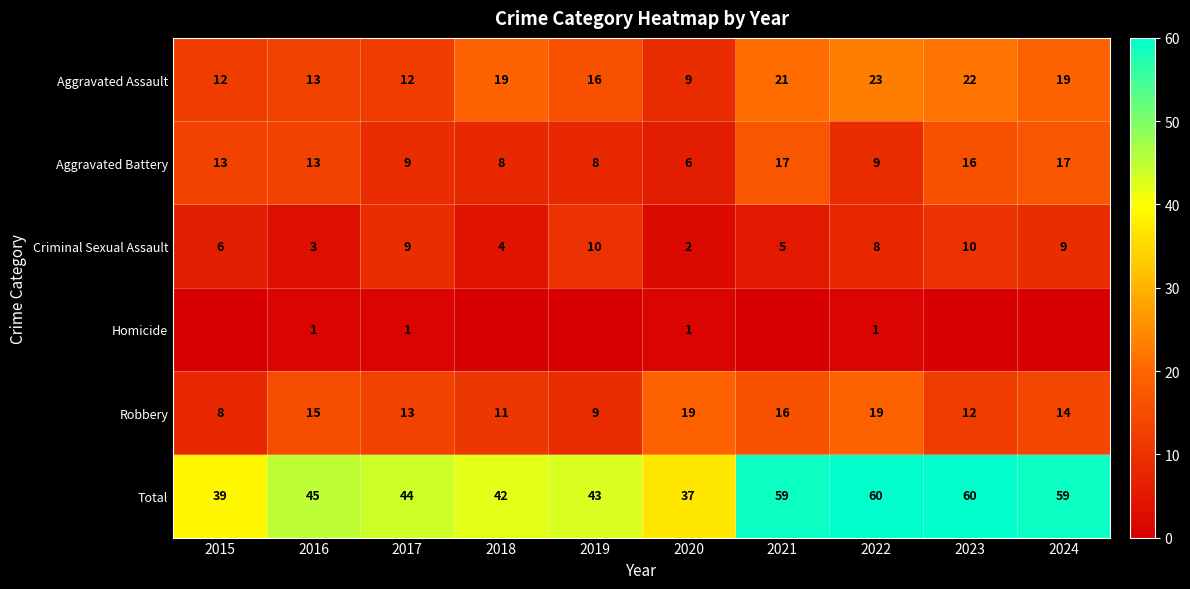

What is the sum of the Criminal Sexual Assault values at 2024 and 2022?

17